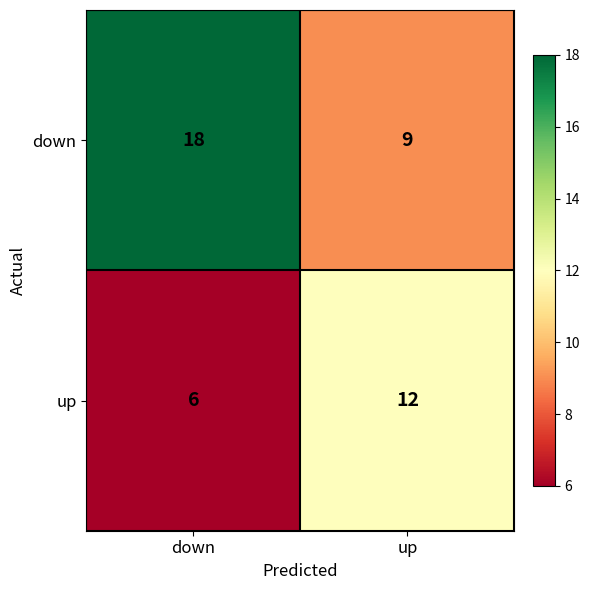

What is the maximum value shown in the chart?

18